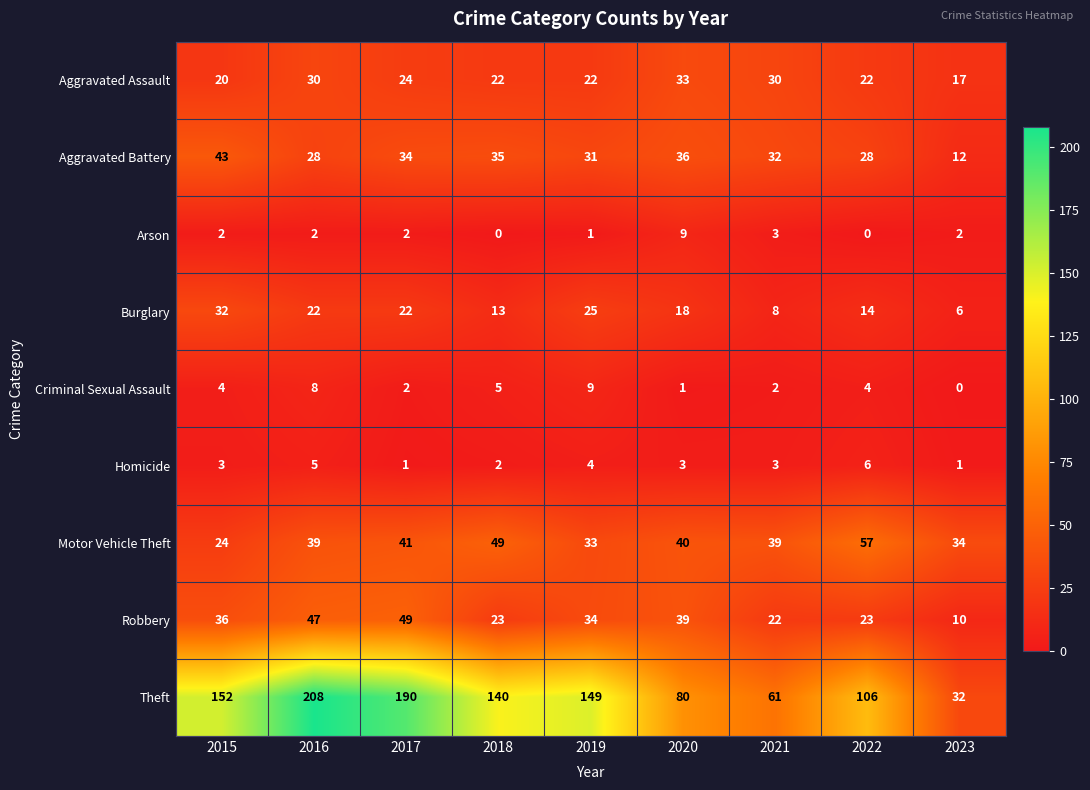

At which label is Arson closest to 4?

2021